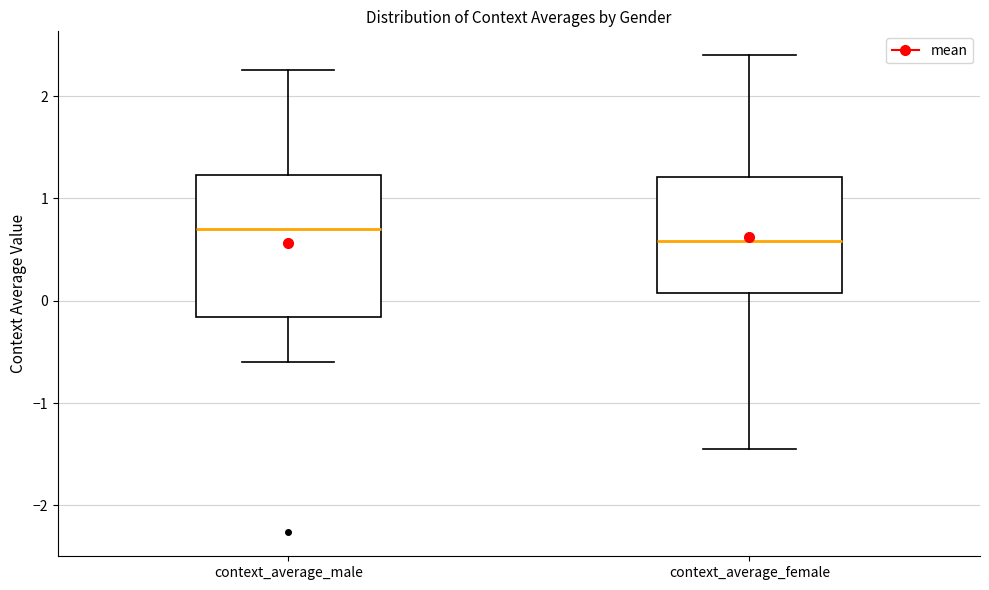

Reading left to right, transcribe this box plot: for each box, give where its median line is, the range the box spans, and where its two whiskers end, as read against the y-axis. The values are not printed on the chart, so give them approximately, as read against the axis.

context_average_male: median 0.7, box -0.2 to 1.2, whiskers -0.6 to 2.3
context_average_female: median 0.6, box 0.1 to 1.2, whiskers -1.4 to 2.4